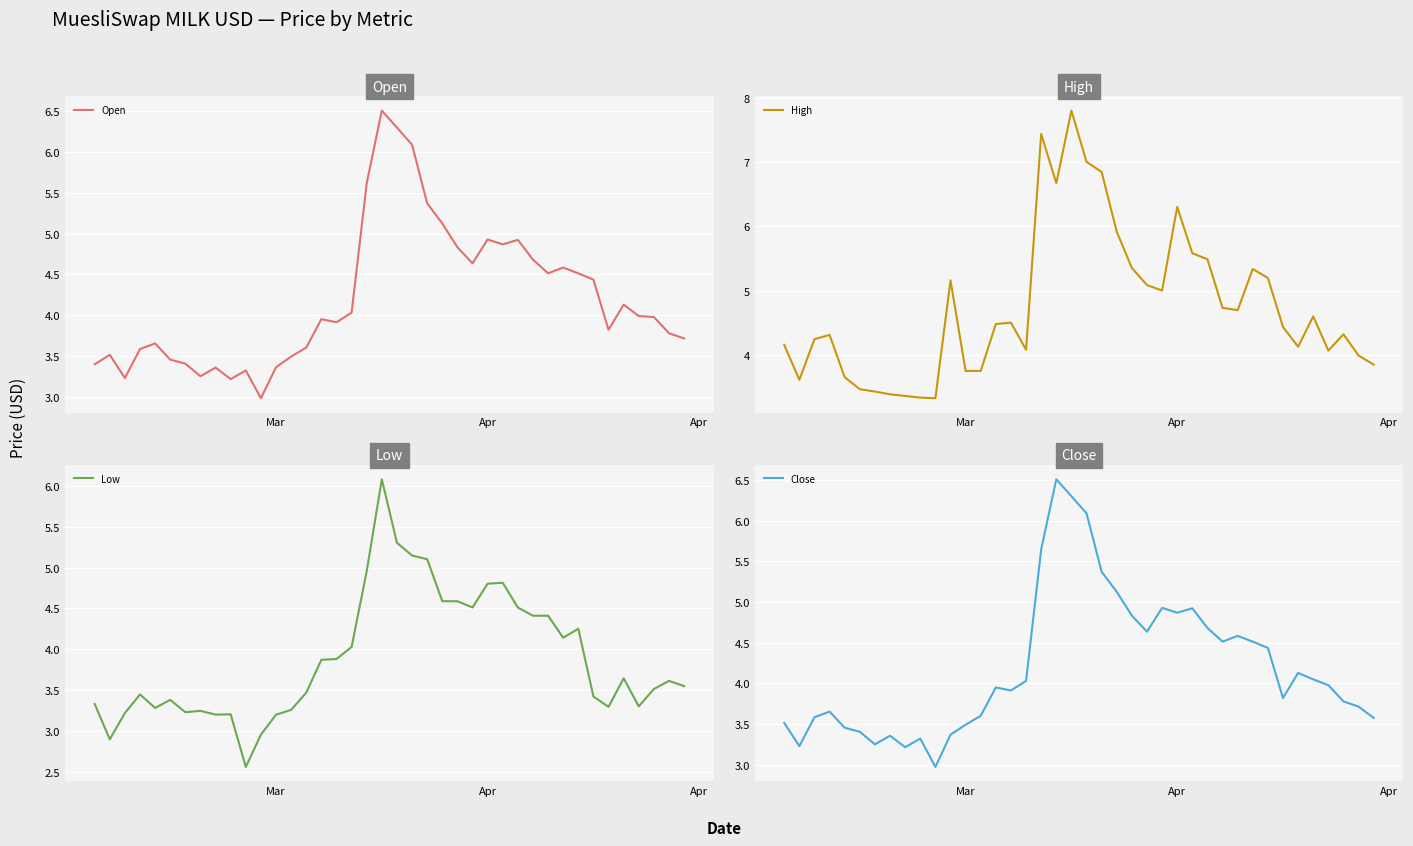

What is the highest value of the Open series?

6.5